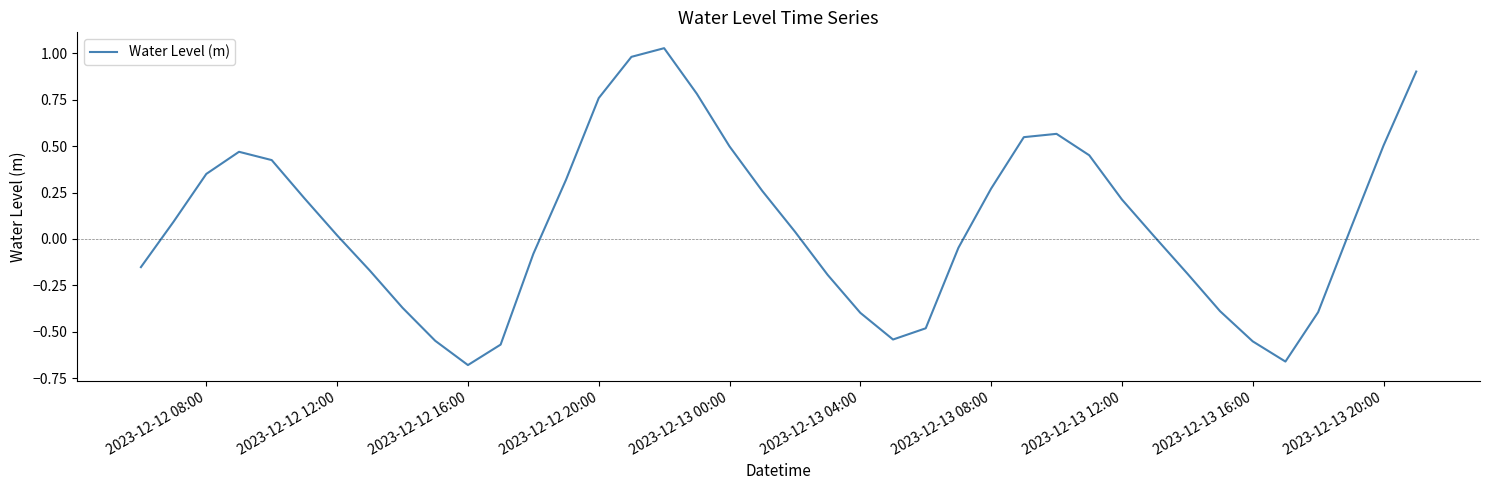

What is the average value?

0.1